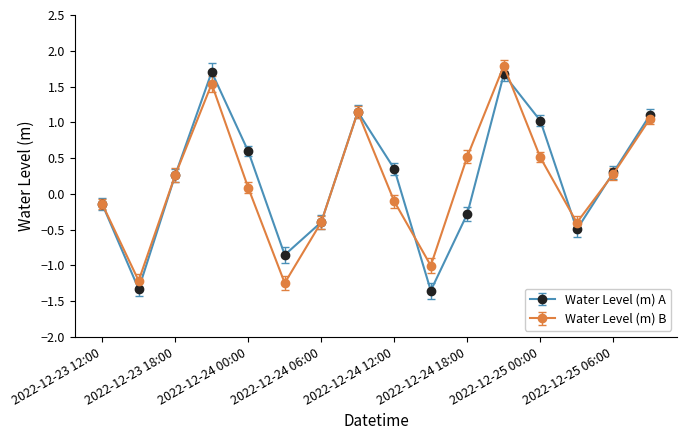

How many interior local peaks does the Water Level (m) A series have?

3